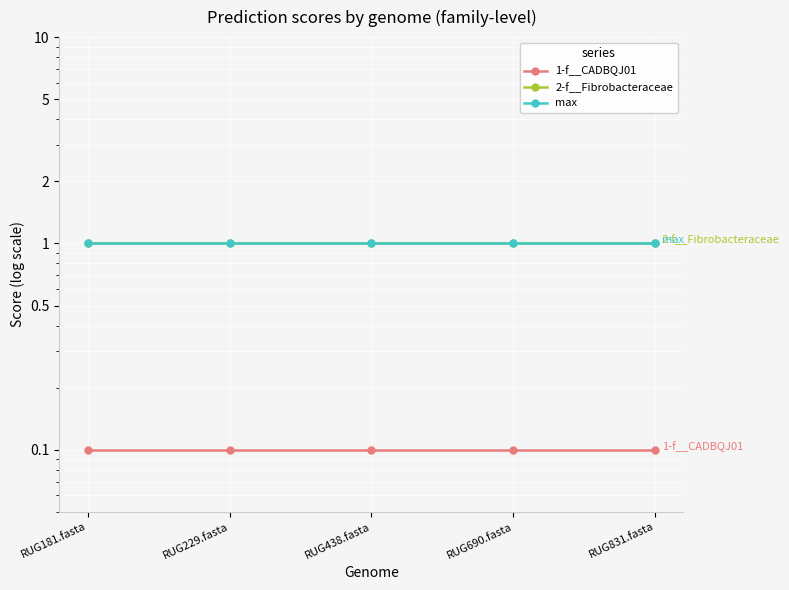

At which label is 1-f__CADBQJ01 closest to 0?

RUG181.fasta